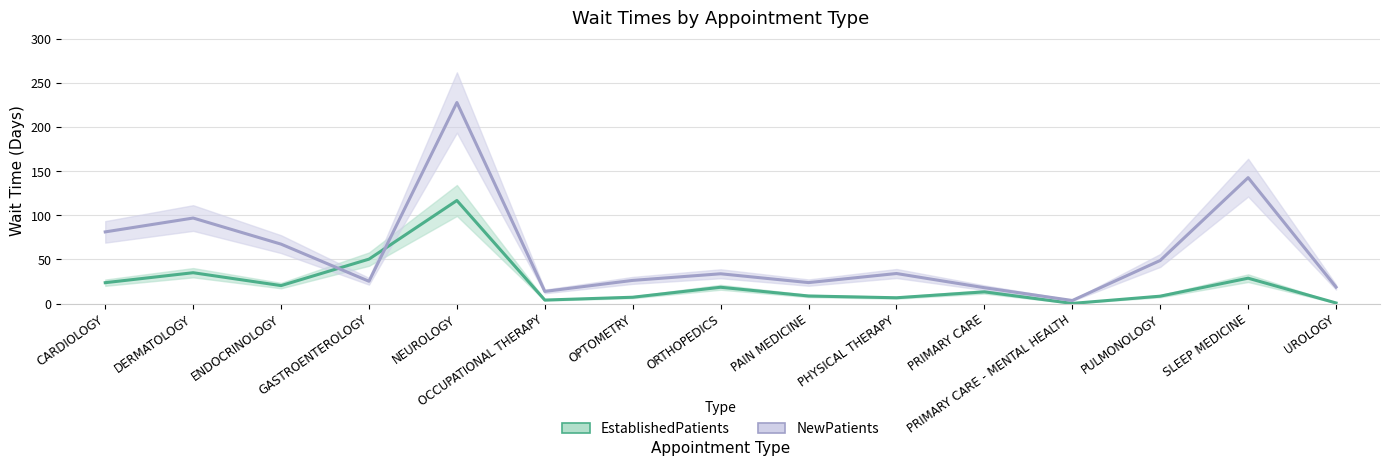

Where is the first local maximum for EstablishedPatients?

DERMATOLOGY